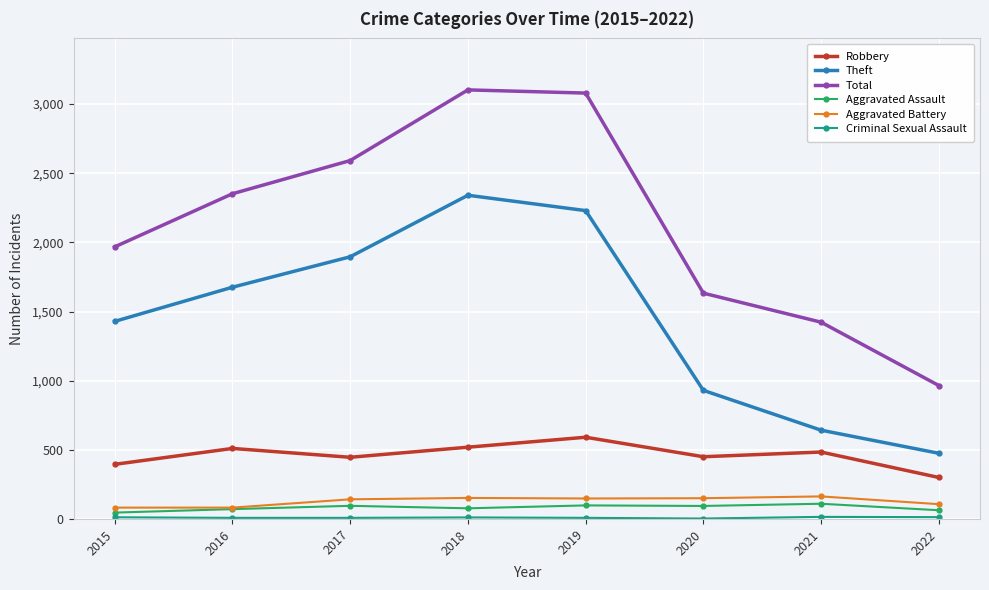

Which series has the widest spread of values?

Total